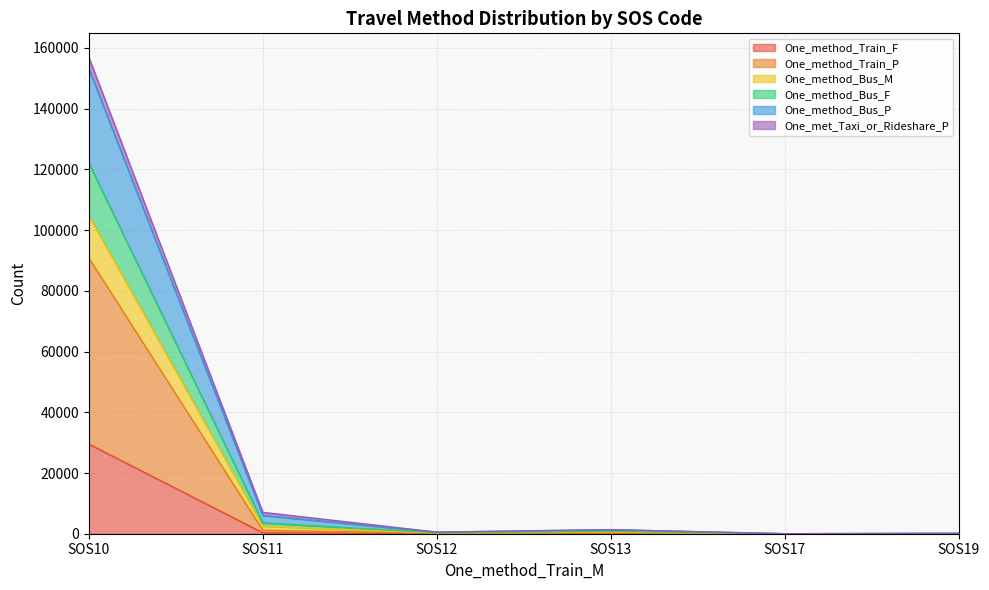

At which category is the sum across all series the highest?

SOS10